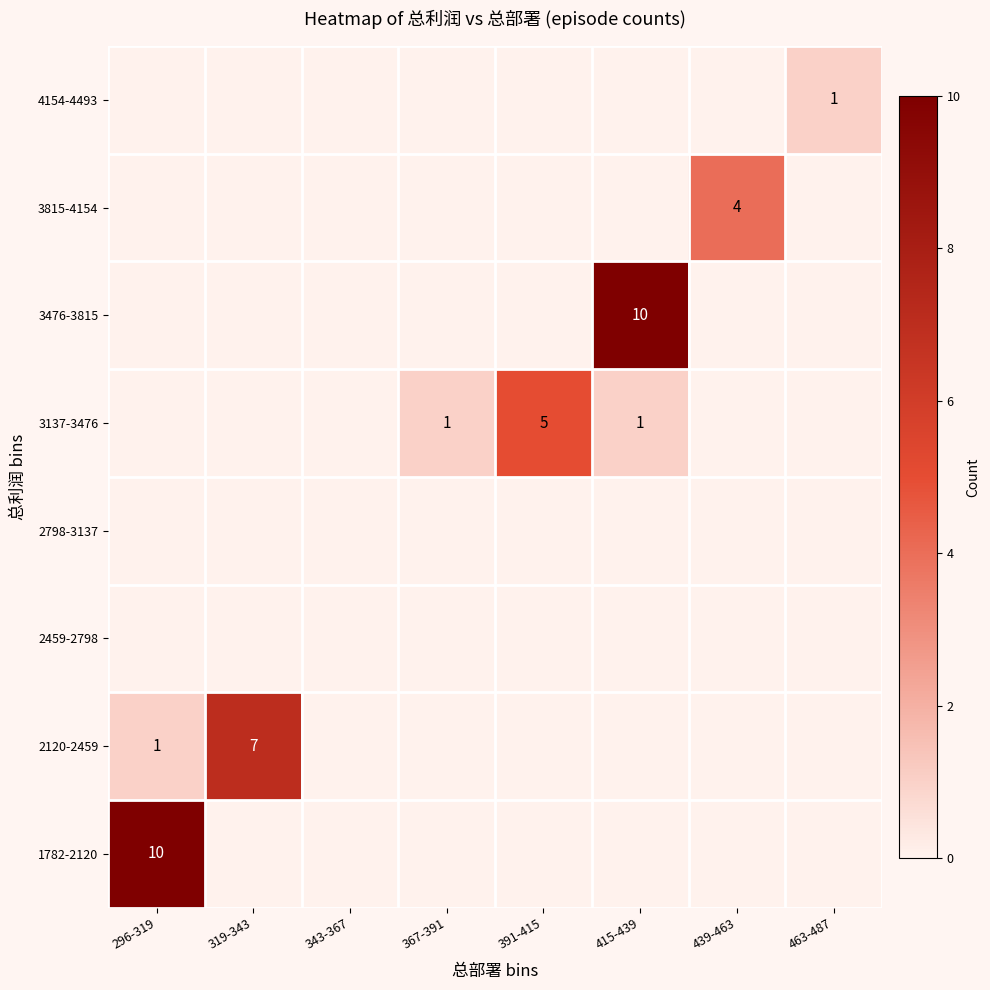

Which label corresponds to the smallest value in the chart?

319-343